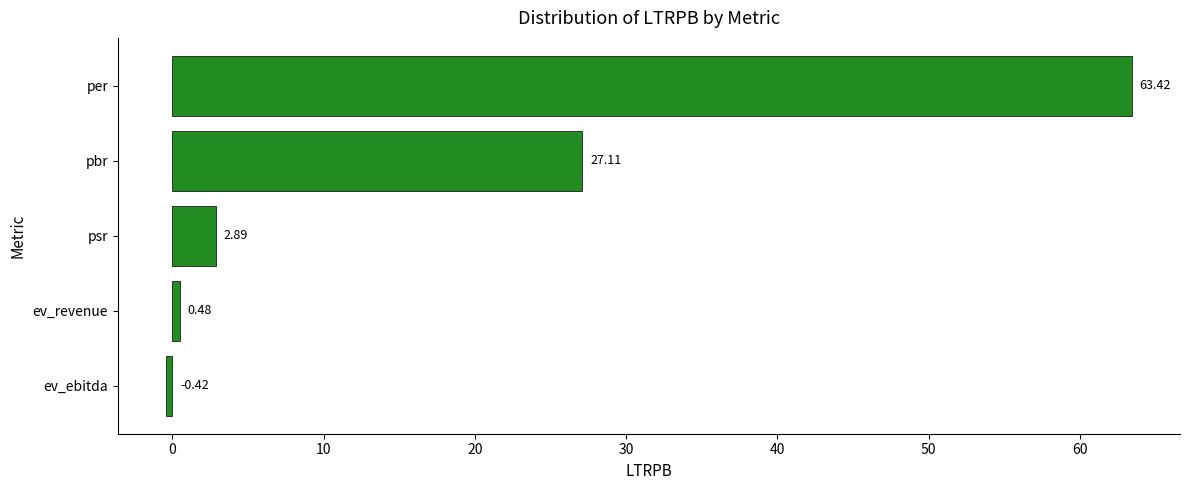

Which has a higher value, per or pbr?

per